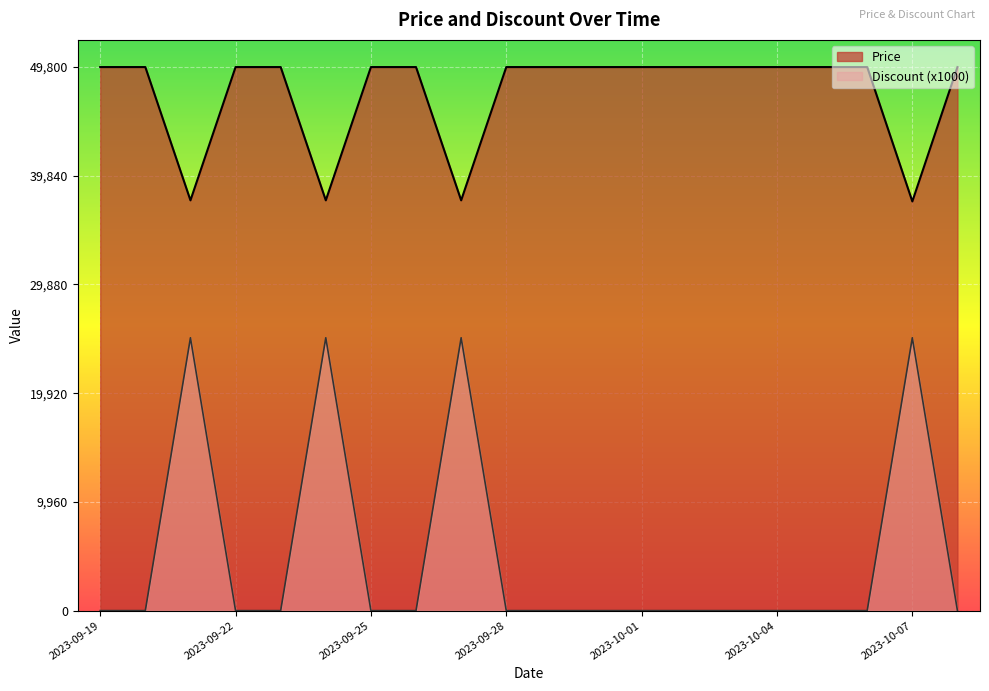

The Discount series shows -13494 at 2023-10-03. True or false?

False